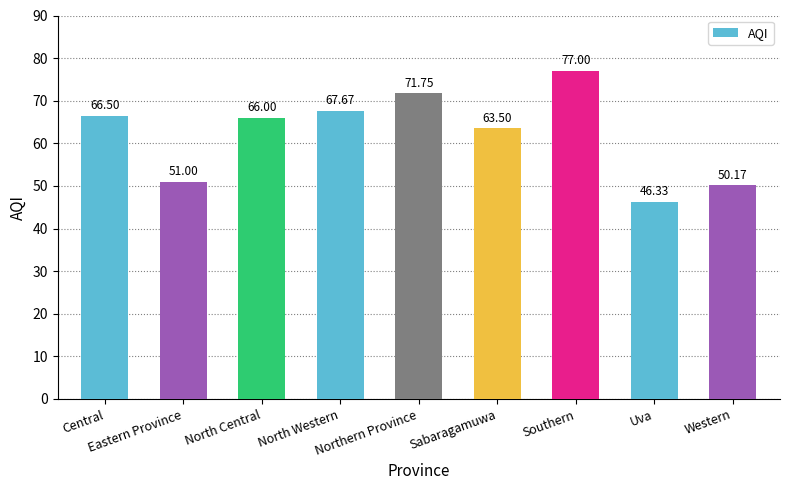

Count the number of categories in the chart.

9